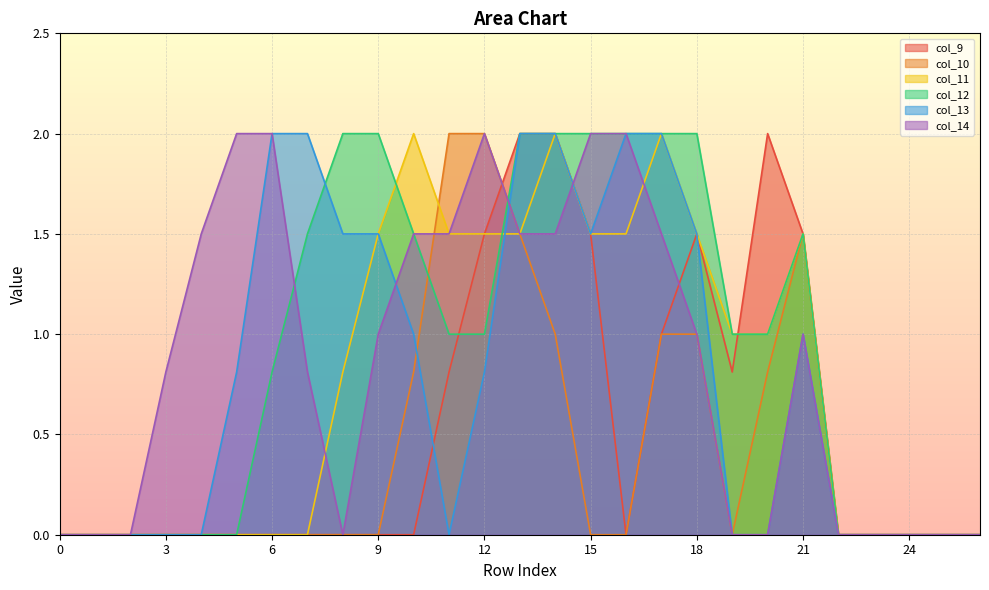

List the series in order of their peak value, highest first.

col_9, col_10, col_11, col_12, col_13, col_14